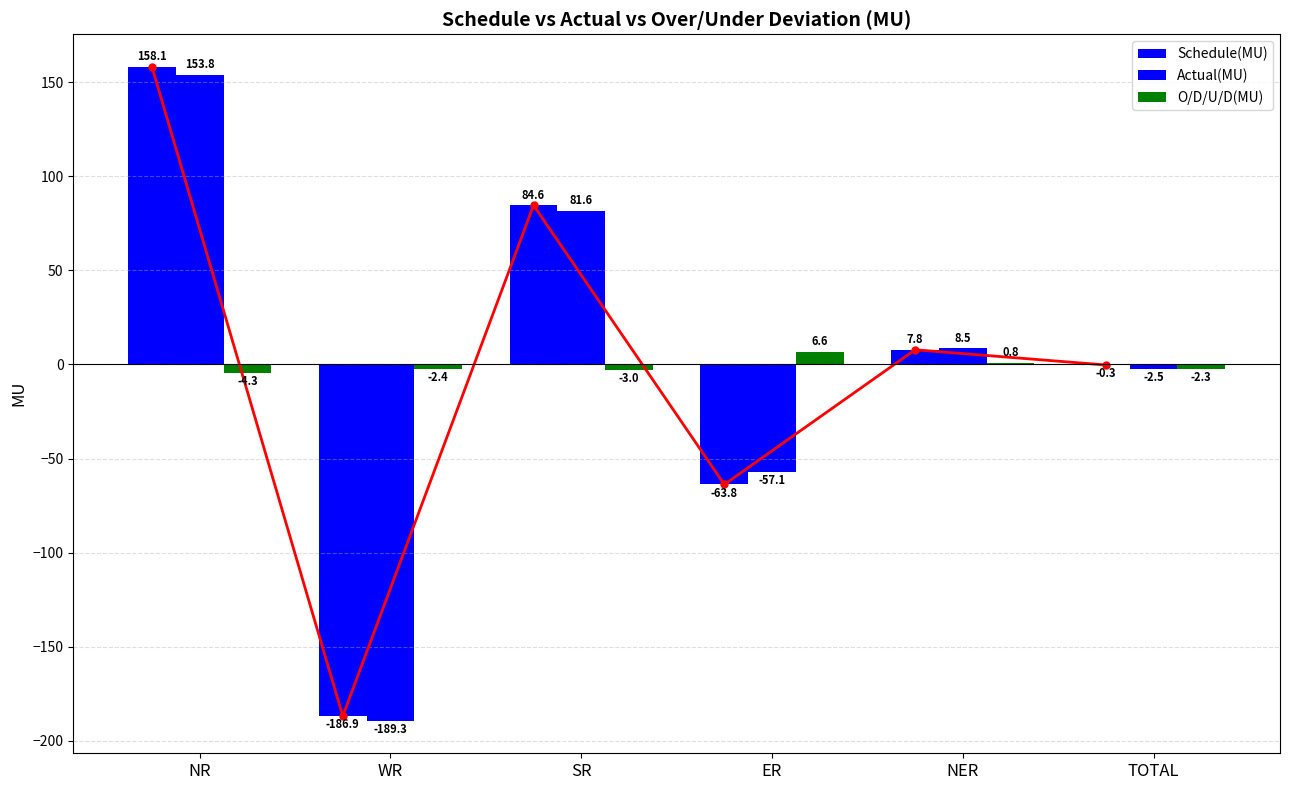

What is the difference between the maximum and minimum values in the O/D/U/D(MU) series?

10.9